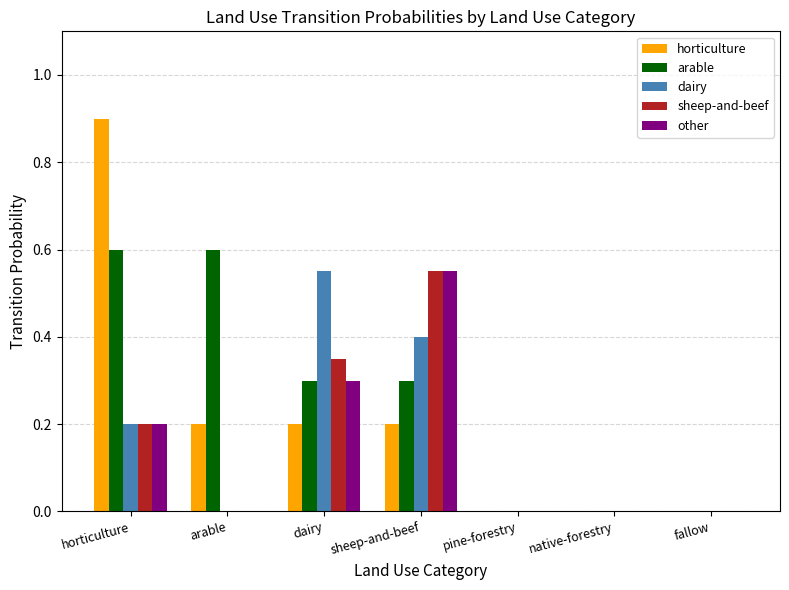

Which series changed the most between arable and fallow?

arable